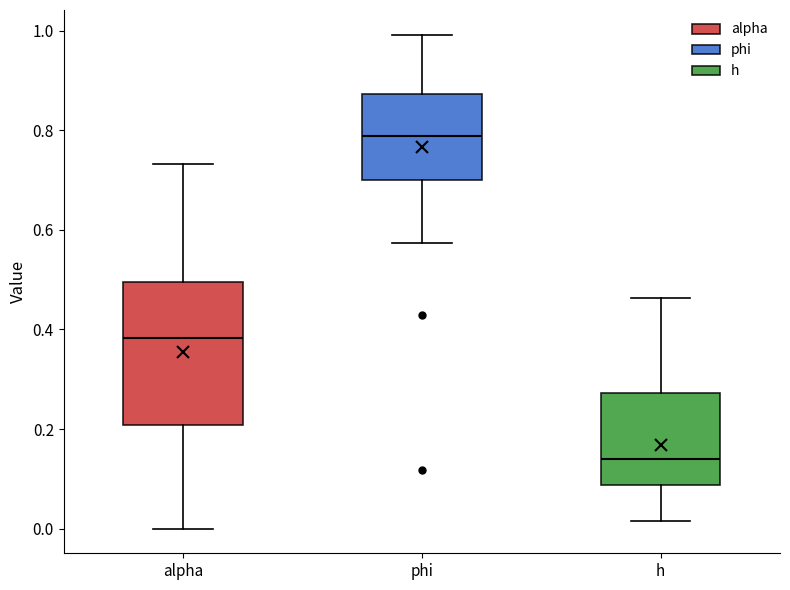

Reading left to right, transcribe this box plot: for each box, give where its median line is, the range the box spans, and where its two whiskers end, as read against the y-axis. The values are not printed on the chart, so give them approximately, as read against the axis.

alpha: median 0.38, box 0.20 to 0.50, whiskers 0.00 to 0.74
phi: median 0.78, box 0.70 to 0.88, whiskers 0.58 to 1.00
h: median 0.14, box 0.08 to 0.28, whiskers 0.02 to 0.46